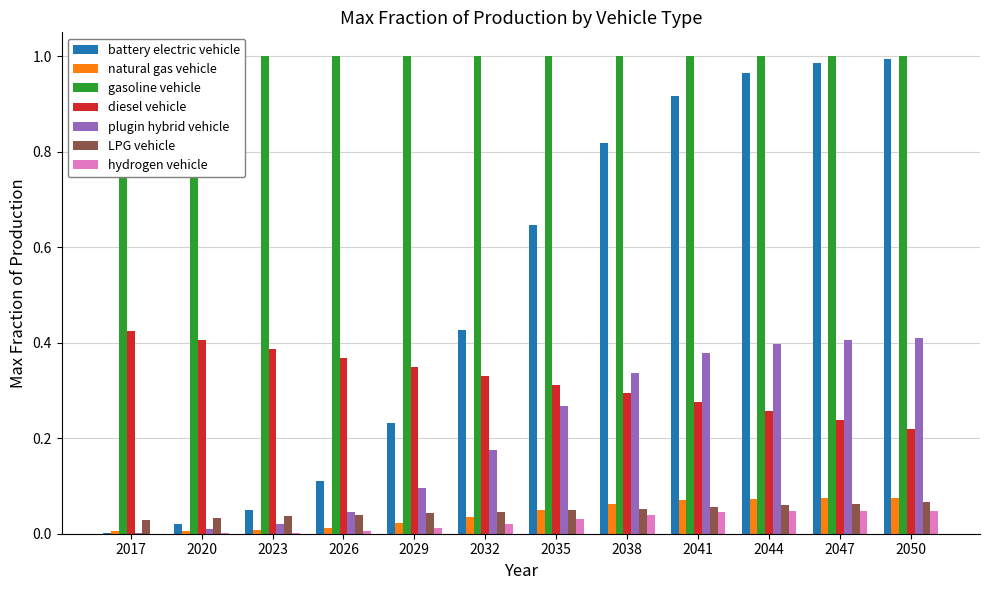

At how many categories does at least one series exceed 0?

12